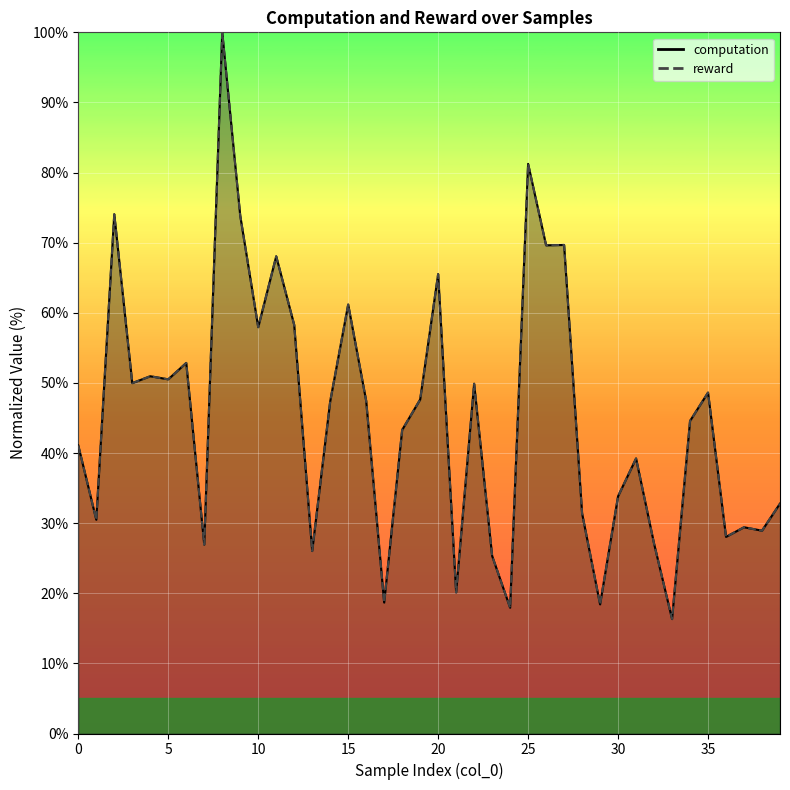

How many lines are shown in the chart?

2